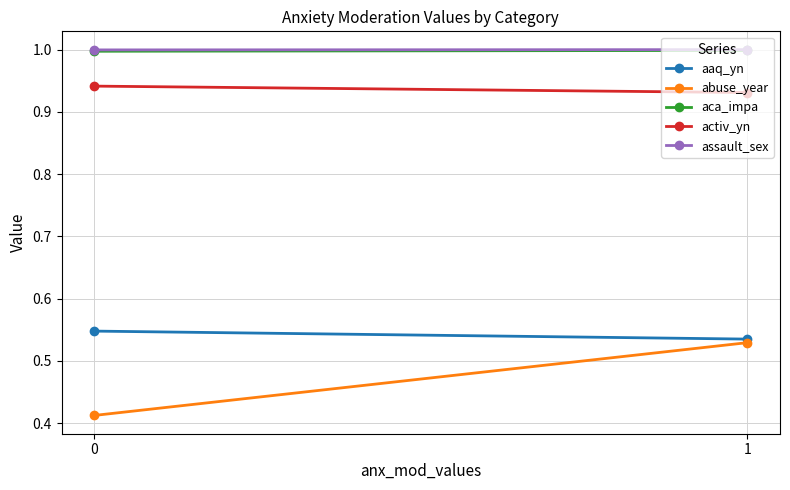

What is the value of the activ_yn point at the 2nd from the left?

0.9